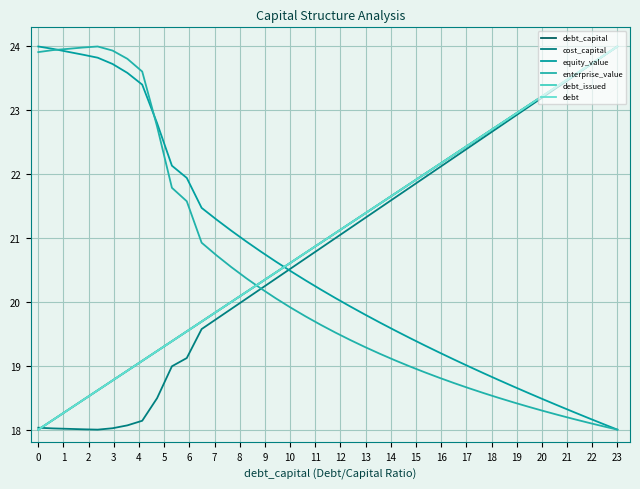

Does the chart display data point markers on the line(s)?

No